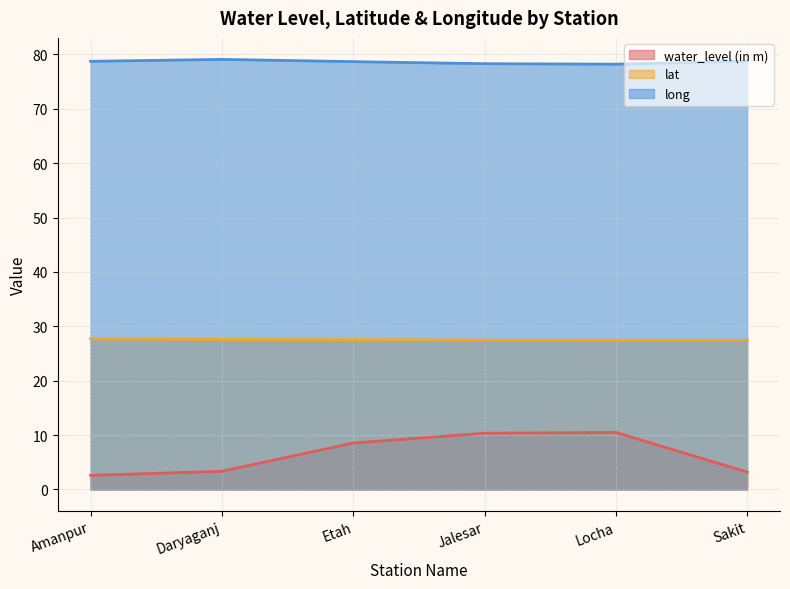

What is the average value of the lat series?

27.5